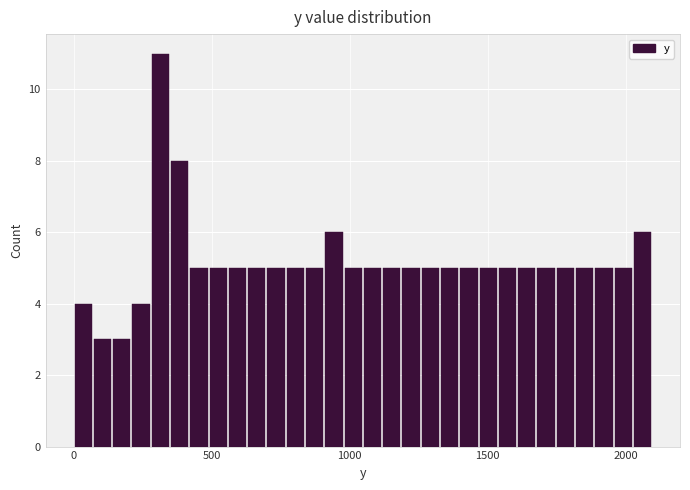

Read against the x-axis, roughly where is the centre of the tallest bar?

300